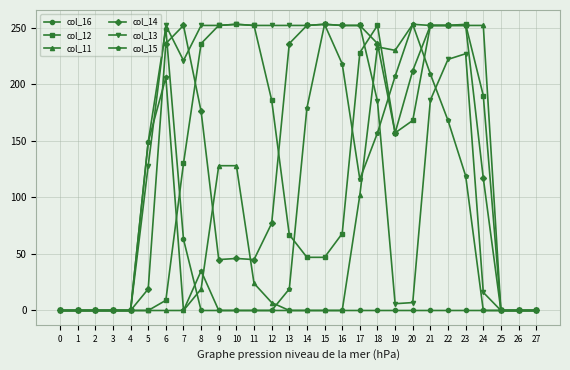

Which series changed the most between 12 and 19?

col_13